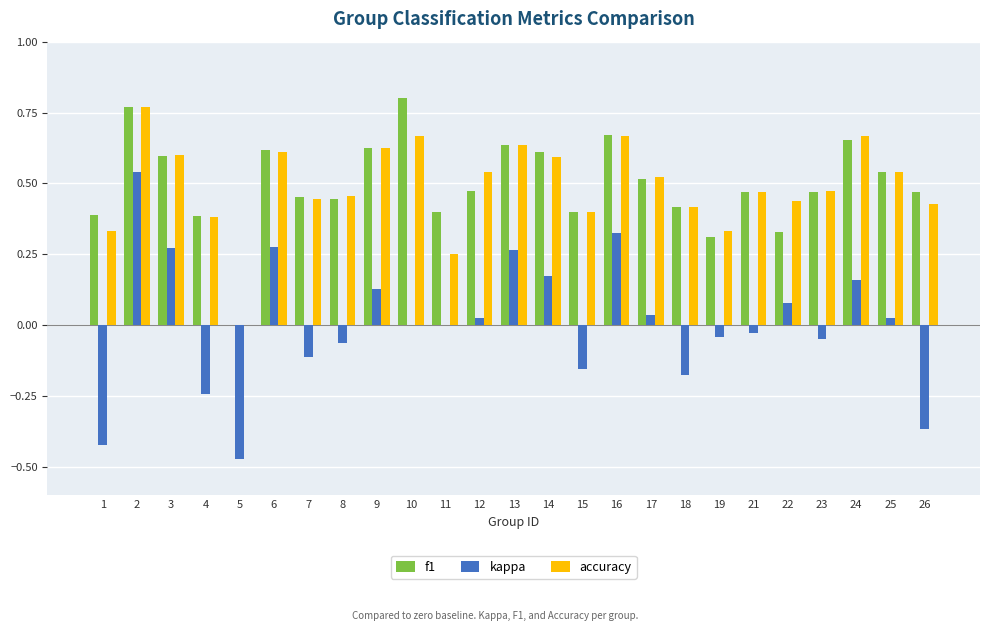

Which category has the highest value across all series?

10